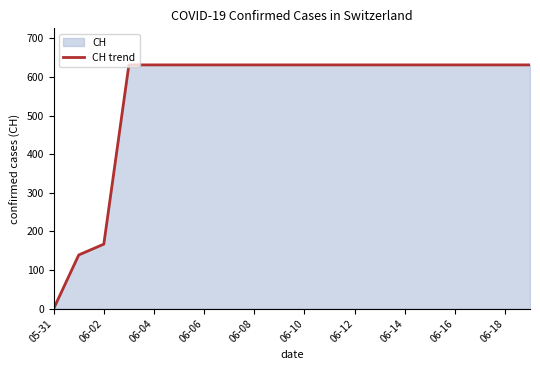

The value at 06-10 is 631. True or false?

True